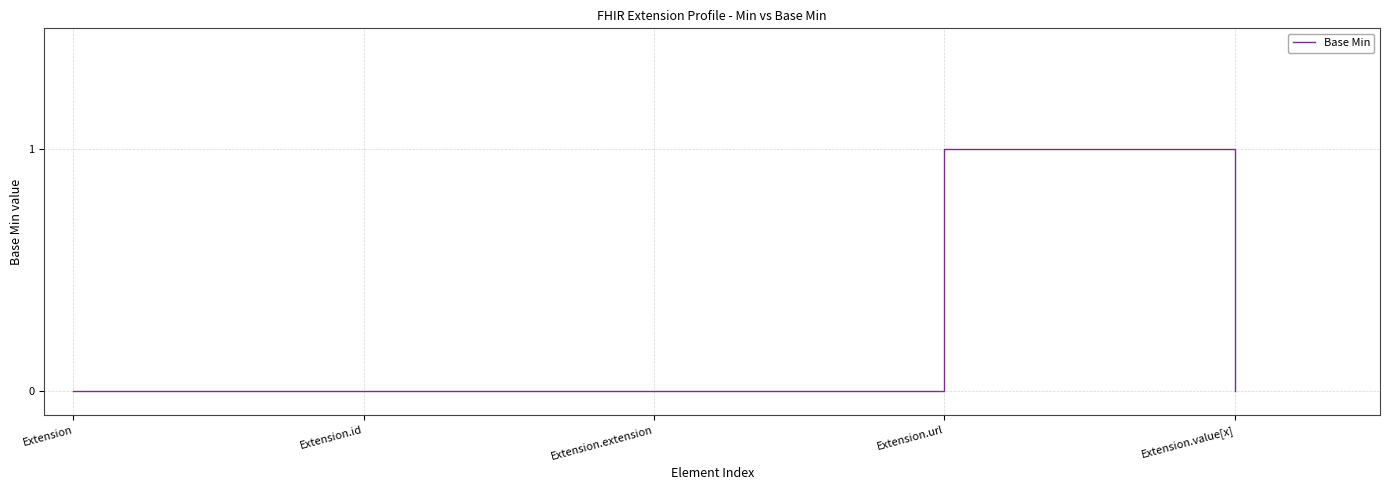

What is the sum of all values?

1